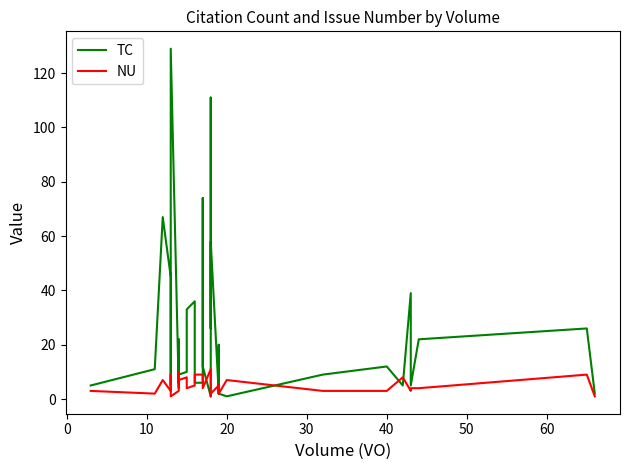

After their last crossing, which series has the higher values: NU or TC?

TC